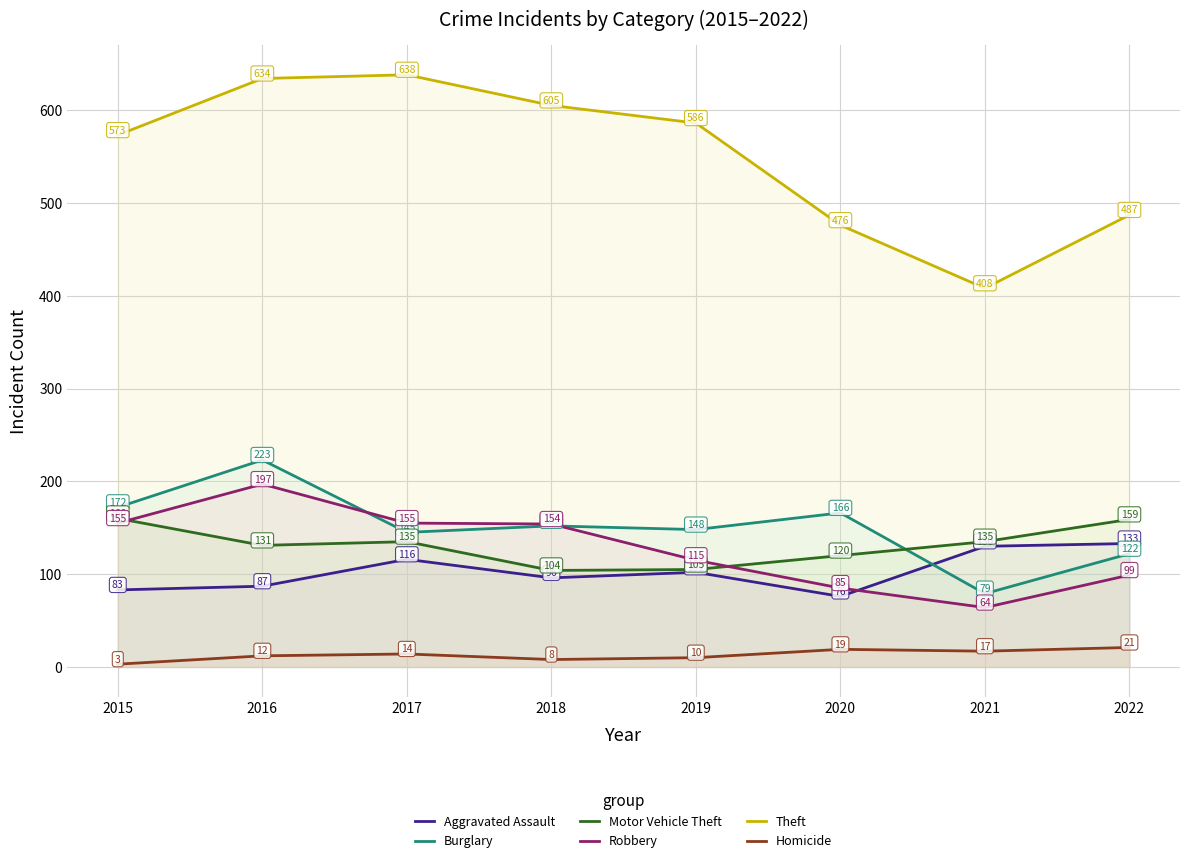

What is the sum of the Homicide values at 2020 and 2019?

29